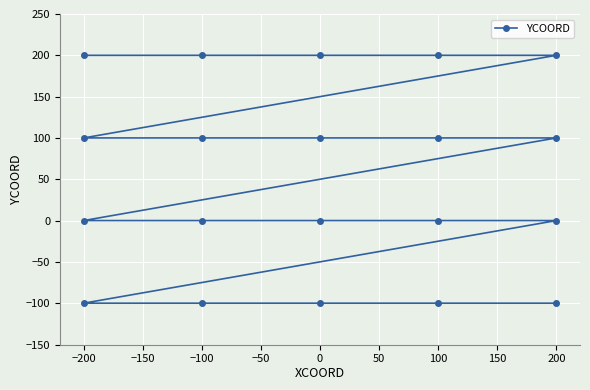

What is the difference between the maximum and minimum values?

300